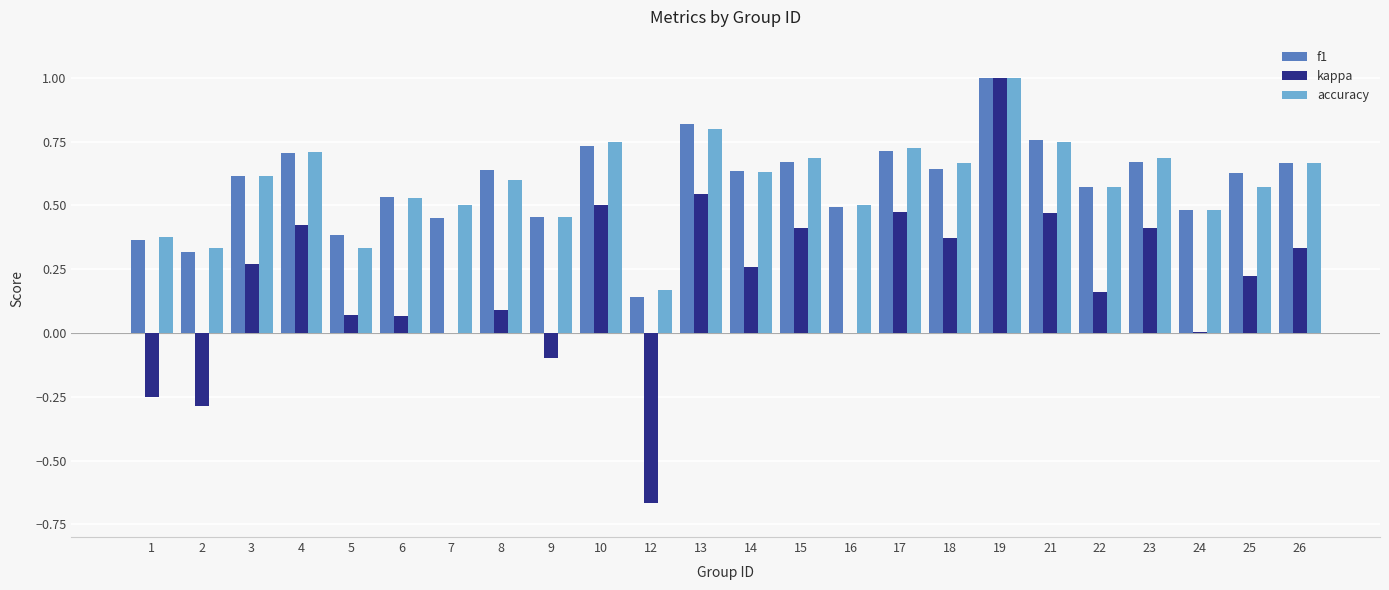

What is the maximum value for f1?

1.0